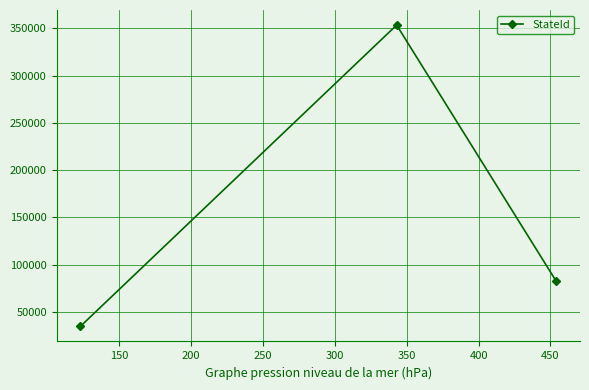

What is the value of the 2nd point from the left?

353543